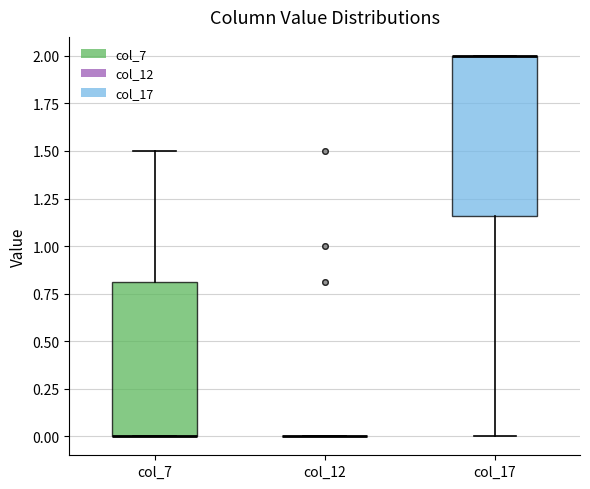

Reading left to right, transcribe this box plot: for each box, give where its median line is, the range the box spans, and where its two whiskers end, as read against the y-axis. The values are not printed on the chart, so give them approximately, as read against the axis.

col_7: median 0.00 (drawn on the box's lower edge), box 0.00 to 0.80, whiskers 0.00 to 1.50
col_12: box collapsed to a line at 0.00, whiskers 0.00 to 0.00
col_17: median 2.00 (drawn on the box's upper edge), box 1.15 to 2.00, whiskers 0.00 to 2.00